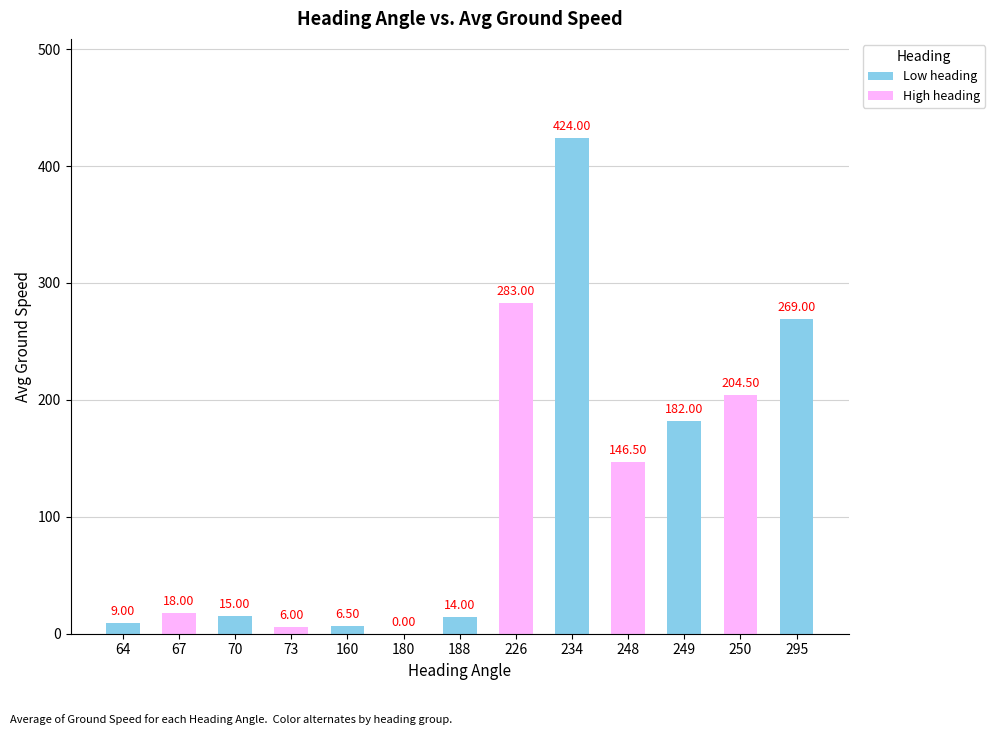

The chart shows a value of 269.0 at 295. True or false?

True